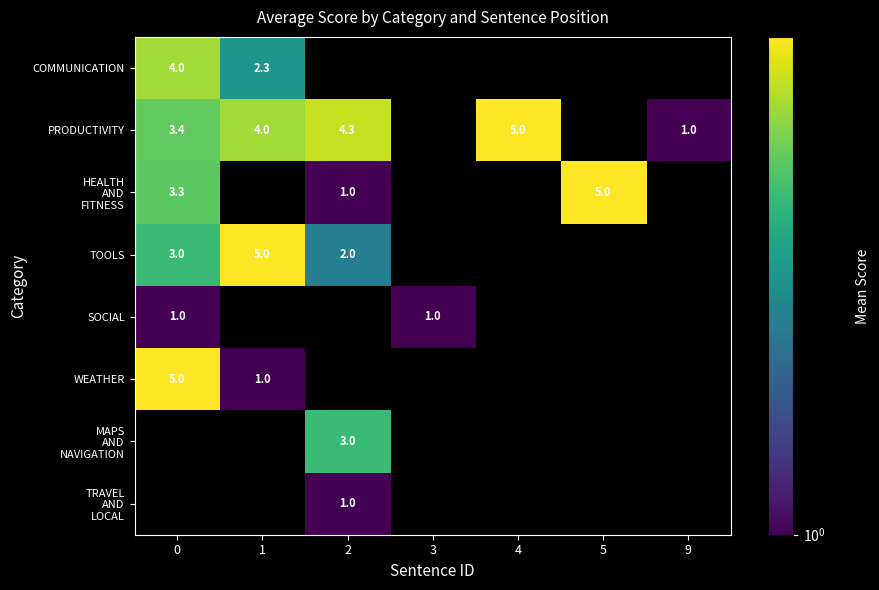

True or false: PRODUCTIVITY has a value of 5.0 at 4.

True